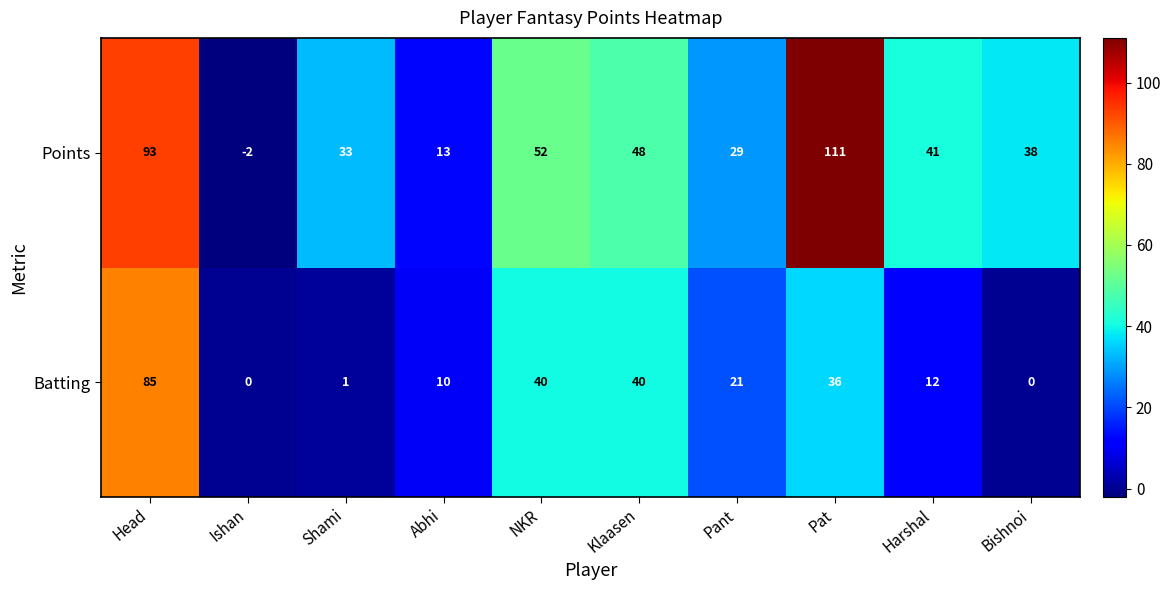

At which category is the sum across all series the highest?

Head